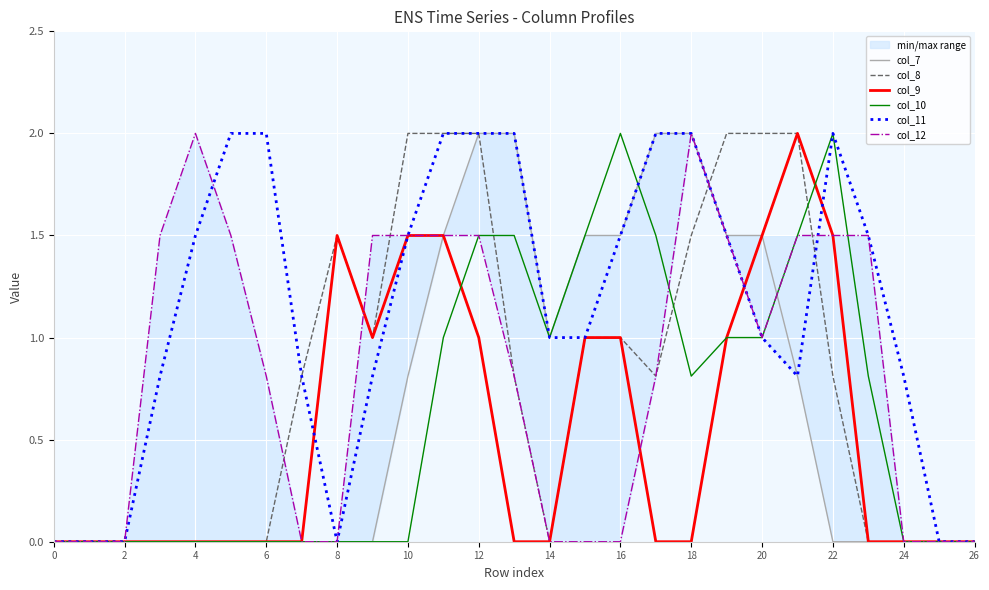

What is the difference between the maximum and minimum values in the col_10 series?

2.0